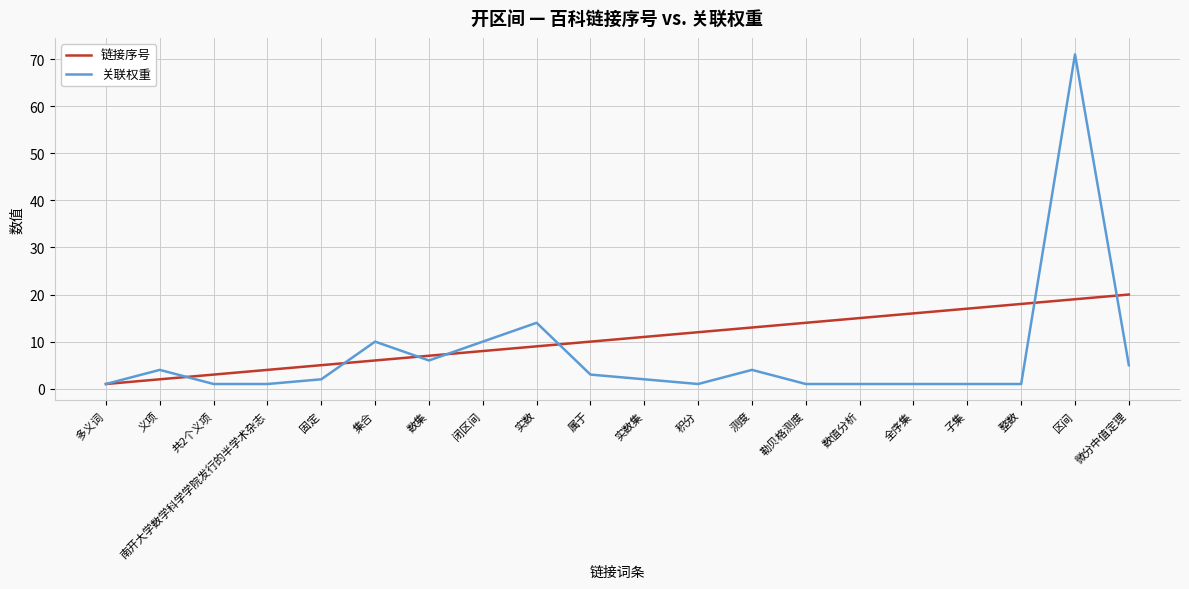

Where is 关联权重 nearest to the value 36?

实数